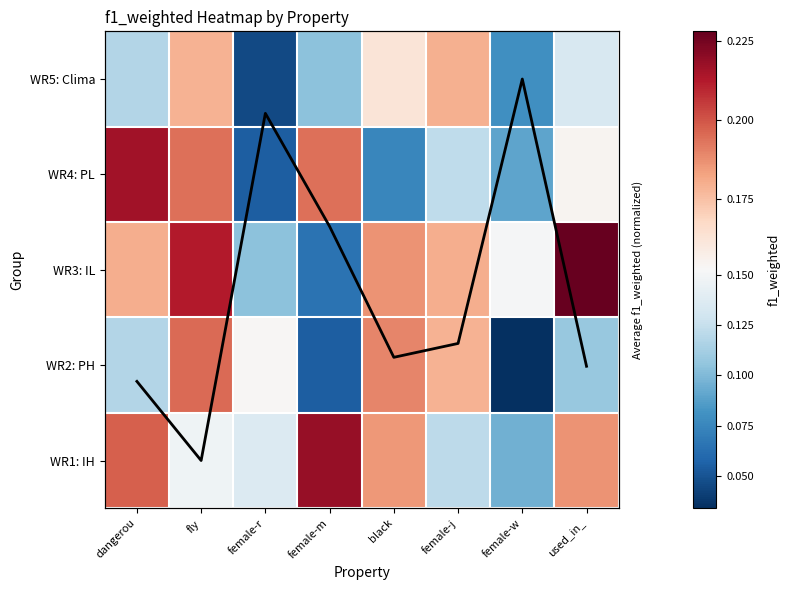

Rank the categories by WR3: IL value from lowest to highest.

female-m, female-r, female-w, dangerou, female-j, black, fly, used_in_